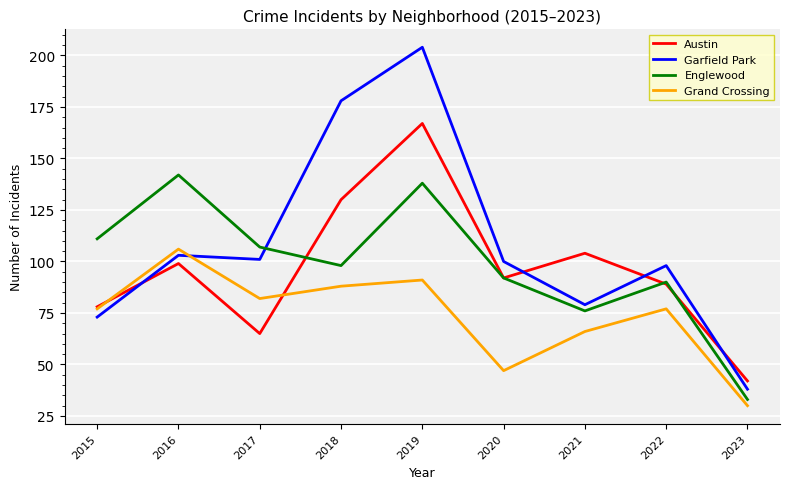

The Grand Crossing series shows 47 at 2020. True or false?

True